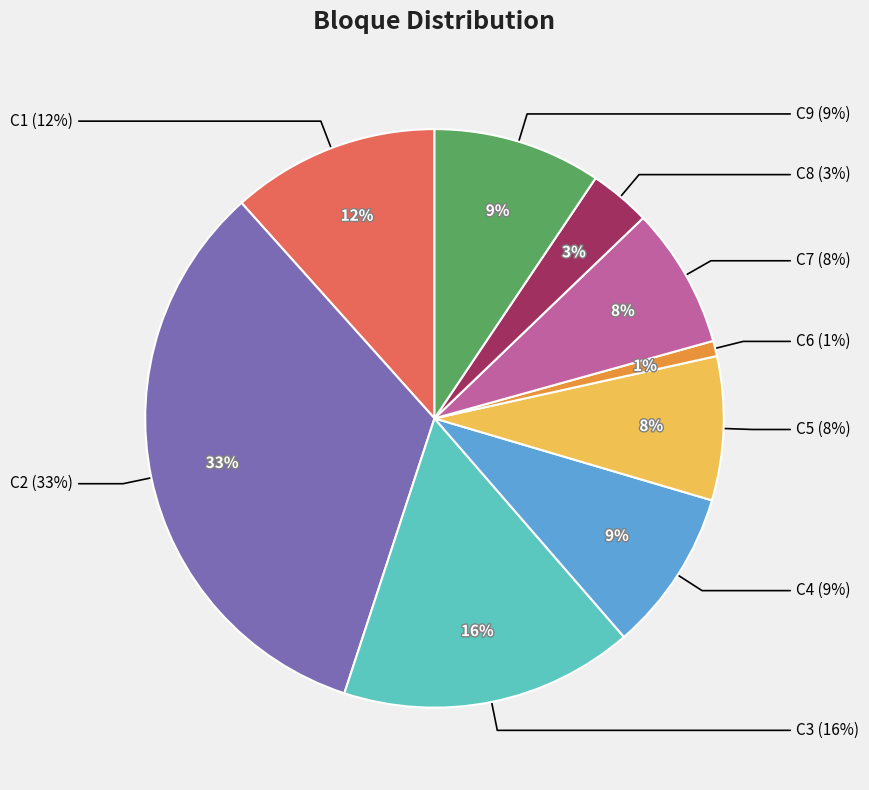

True or false: C3 accounts for 16% of the total.

True